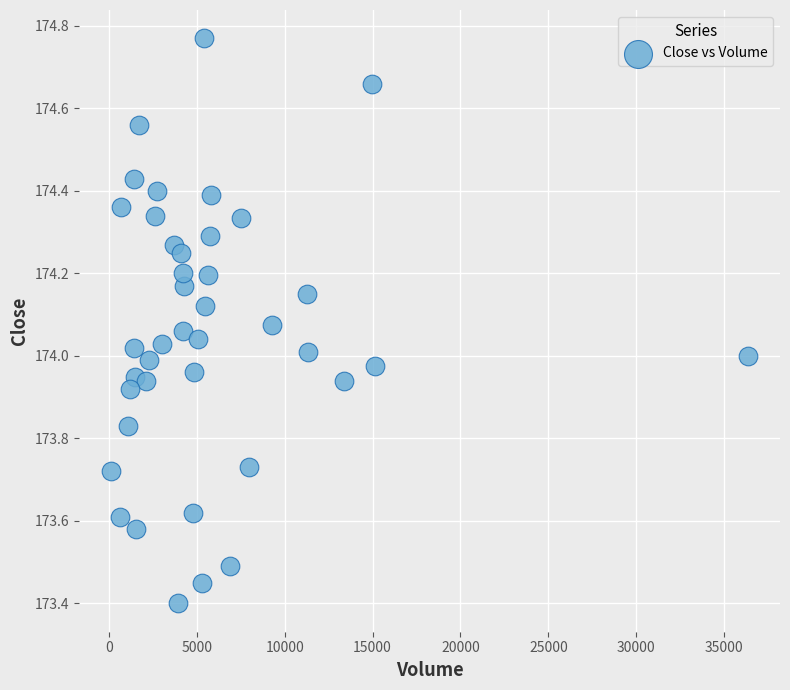

What is the range of Y values (max minus min)?

1.4